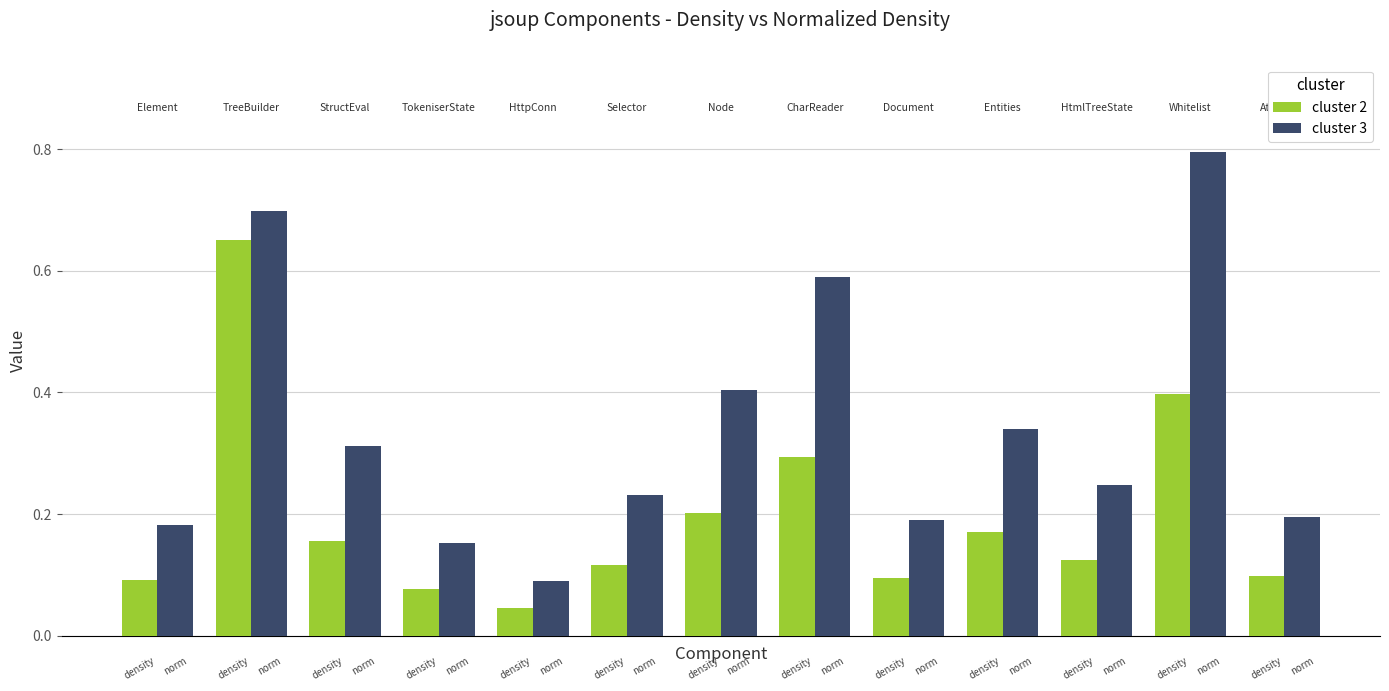

Which series has the largest range (max minus min)?

cluster 3